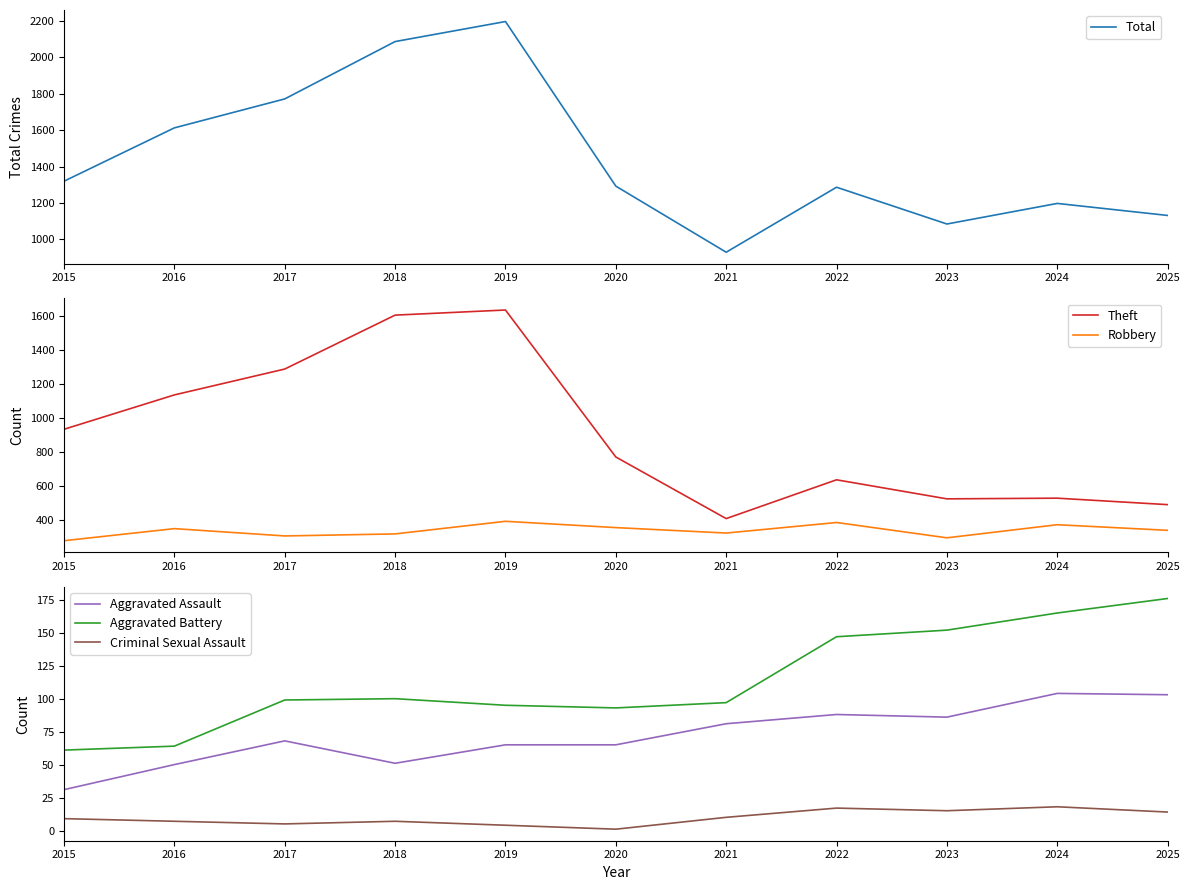

The value of Robbery at 2021 is 325. True or false?

True